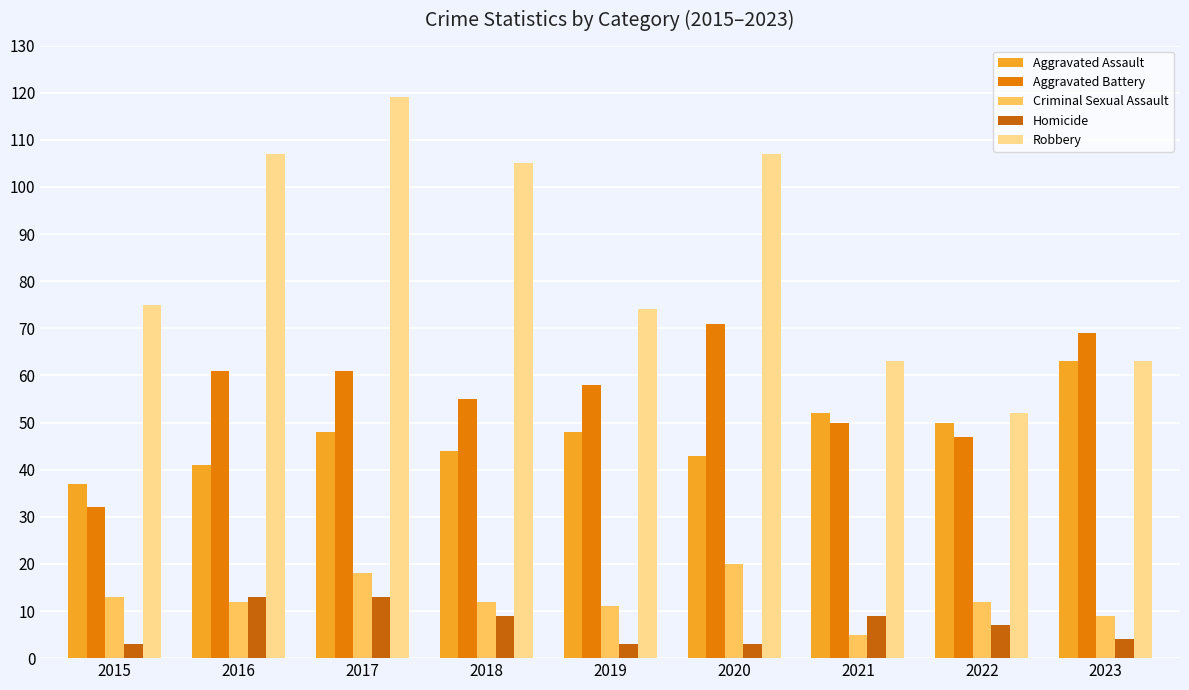

Which series changed the most between 2017 and 2023?

Robbery